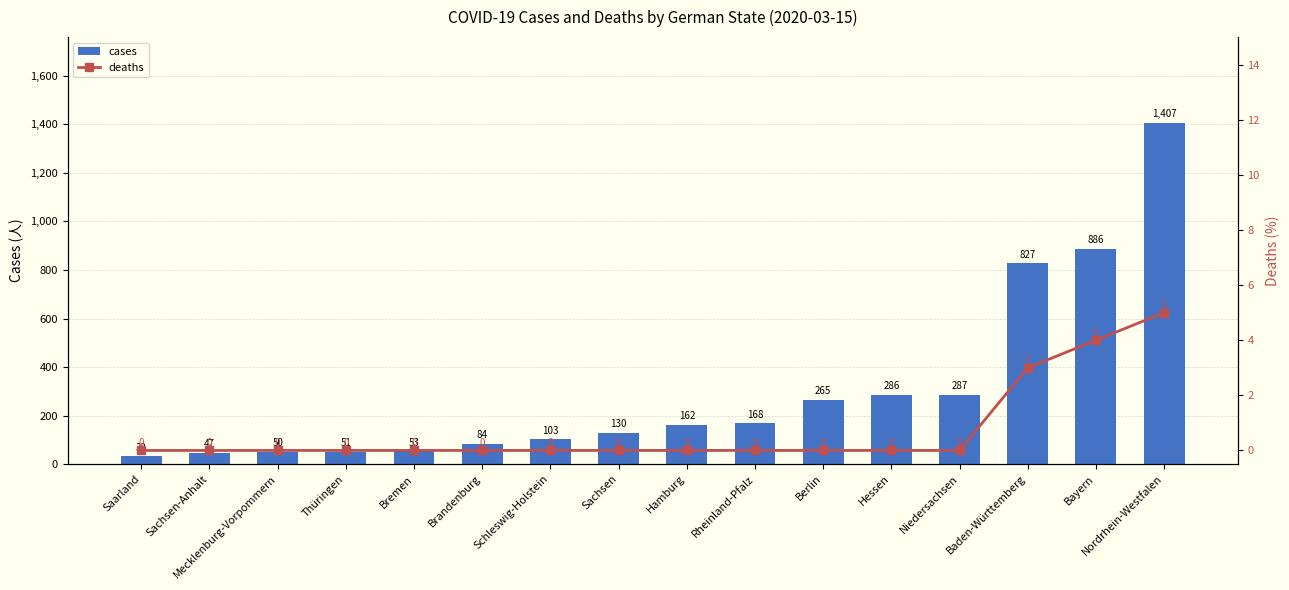

Between Saarland and Nordrhein-Westfalen, which series saw the biggest shift?

cases